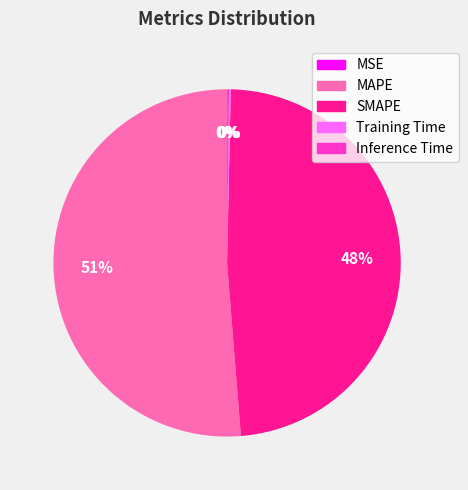

Does MAPE represent more than half of the total?

Yes